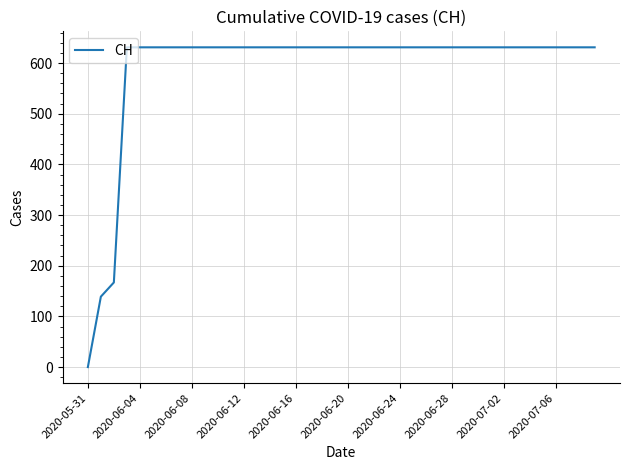

Reading left to right, transcribe all the data shown in this chart.

0	139	167	631	631	631	631	631	631	631	631	631	631	631	631	631	631	631	631	631	631	631	631	631	631	631	631	631	631	631	631	631	631	631	631	631	631	631	631	631